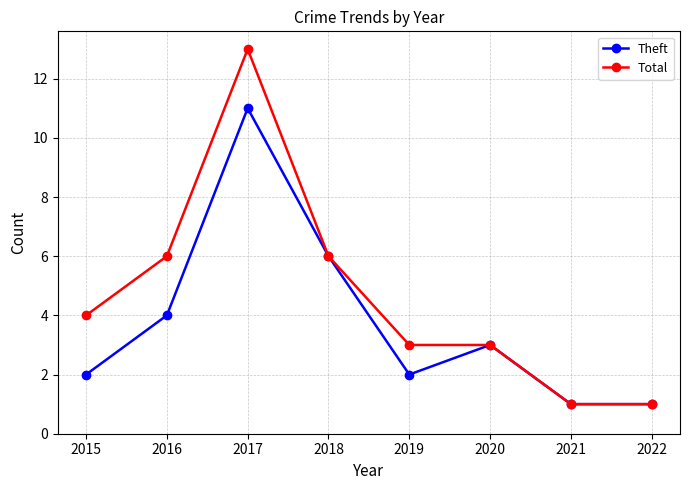

What is the maximum value for Theft?

11